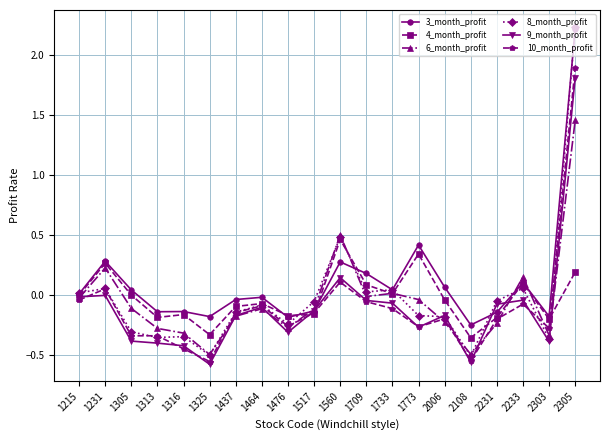

Where do 9_month_profit and 10_month_profit first cross each other?

1215 and 1231